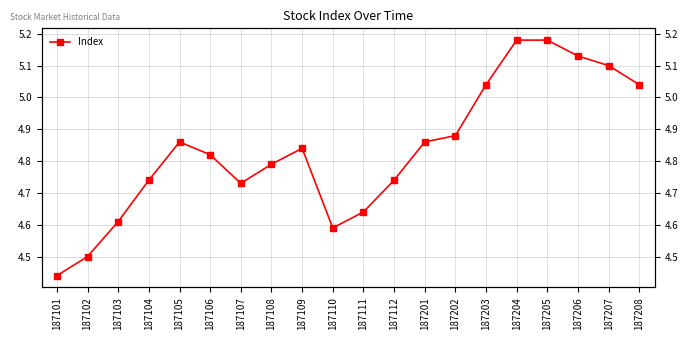

Reading left to right, transcribe all the data shown in this chart.

4.4	4.5	4.6	4.7	4.9	4.8	4.7	4.8	4.8	4.6	4.6	4.7	4.9	4.9	5.0	5.2	5.2	5.1	5.1	5.0